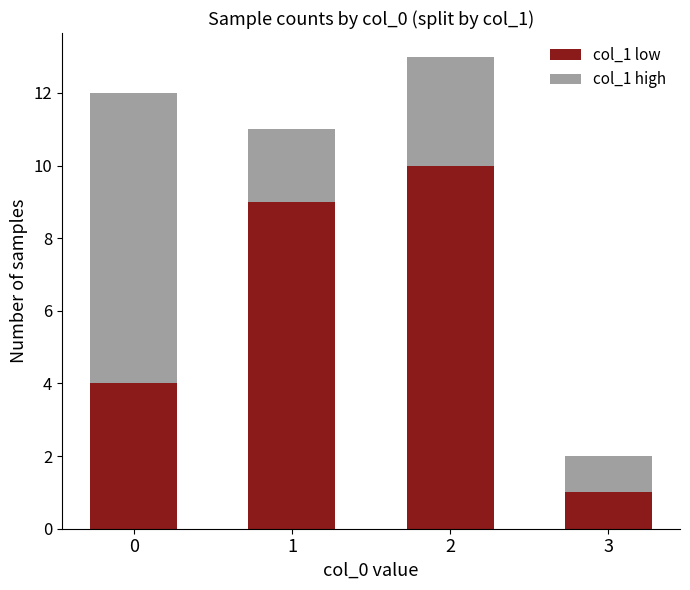

How many values in the col_1 low series are below 9?

2